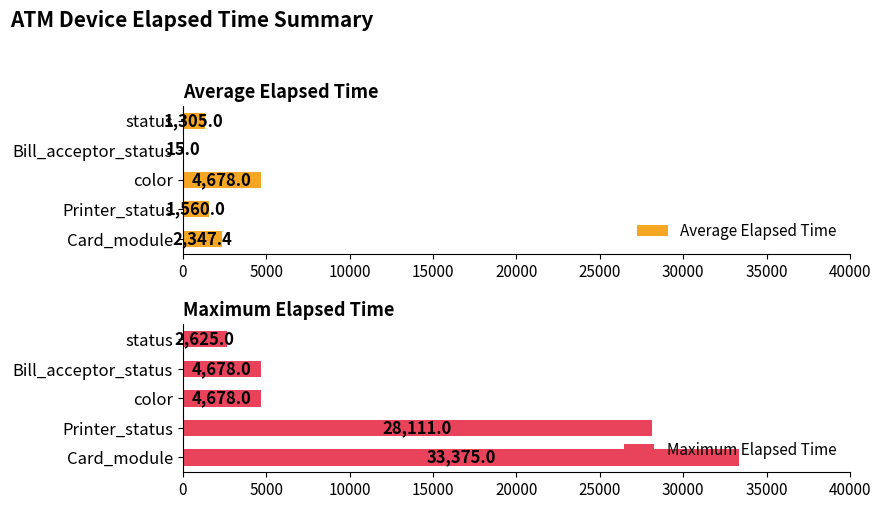

The value of Maximum Elapsed Time at Bill_acceptor_status is 1867.7. True or false?

False